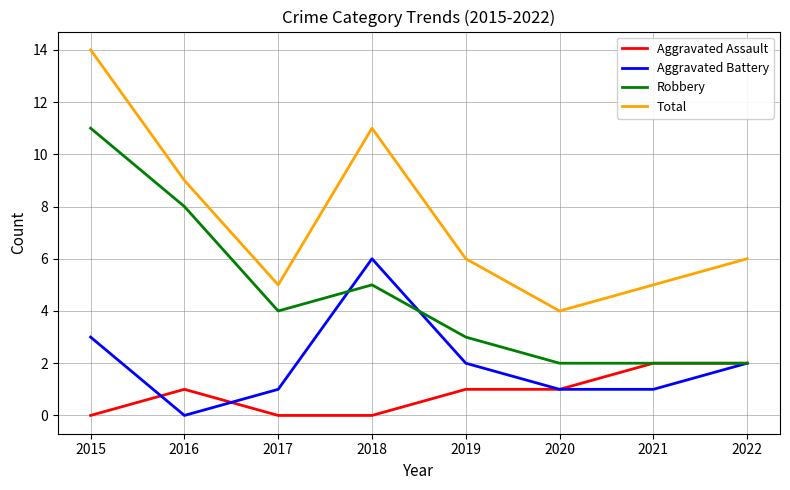

At how many categories does at least one series exceed 8?

3